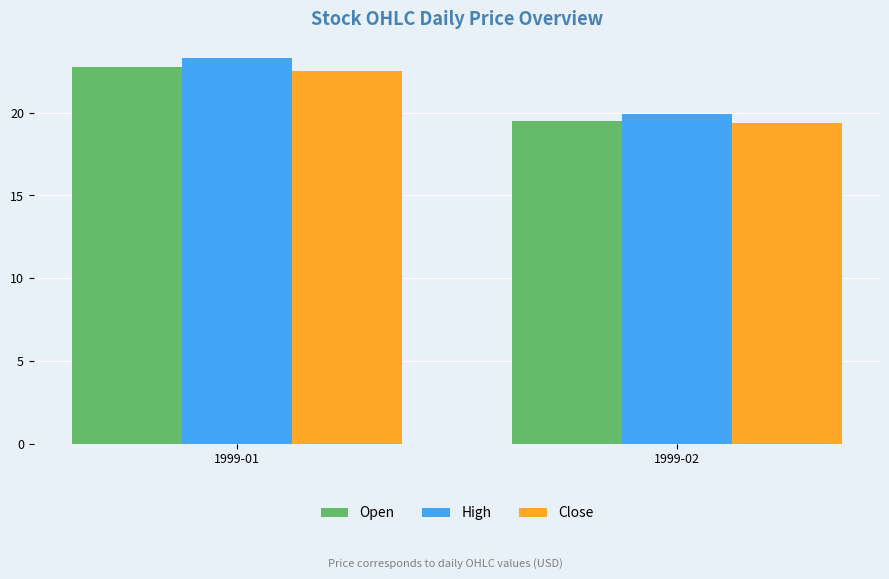

What are all the series names shown in the legend?

Open, High, Close